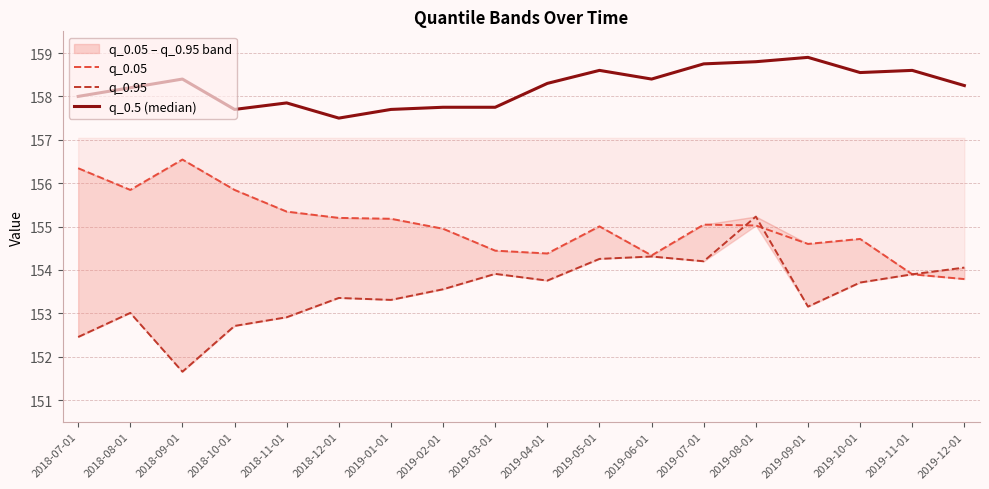

How many values in the q_0.5 (median) series are below 158?

6